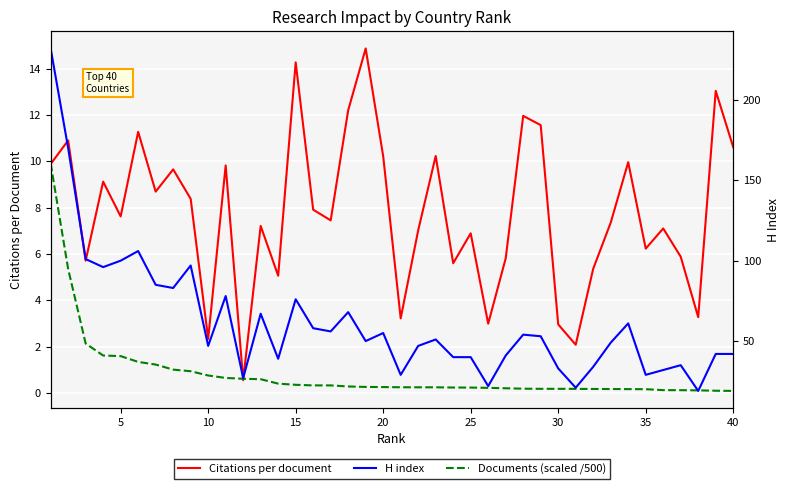

True or false: Citations per document and Documents (scaled /500) cross at least once.

True